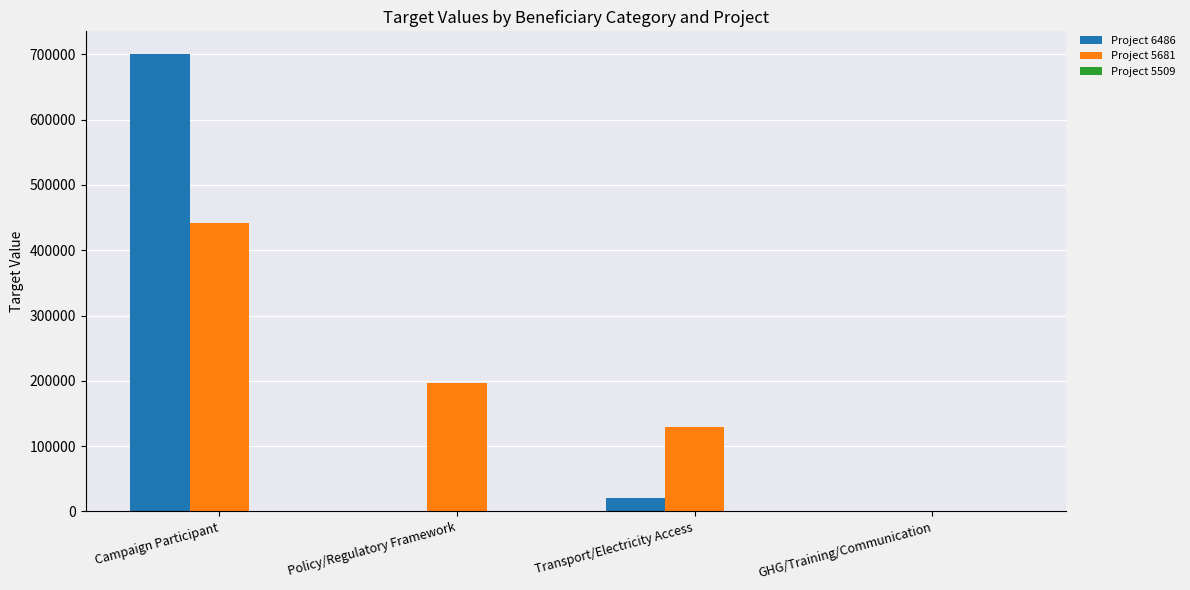

Is it true that Project 5681 equals 155047 at Campaign Participant?

False